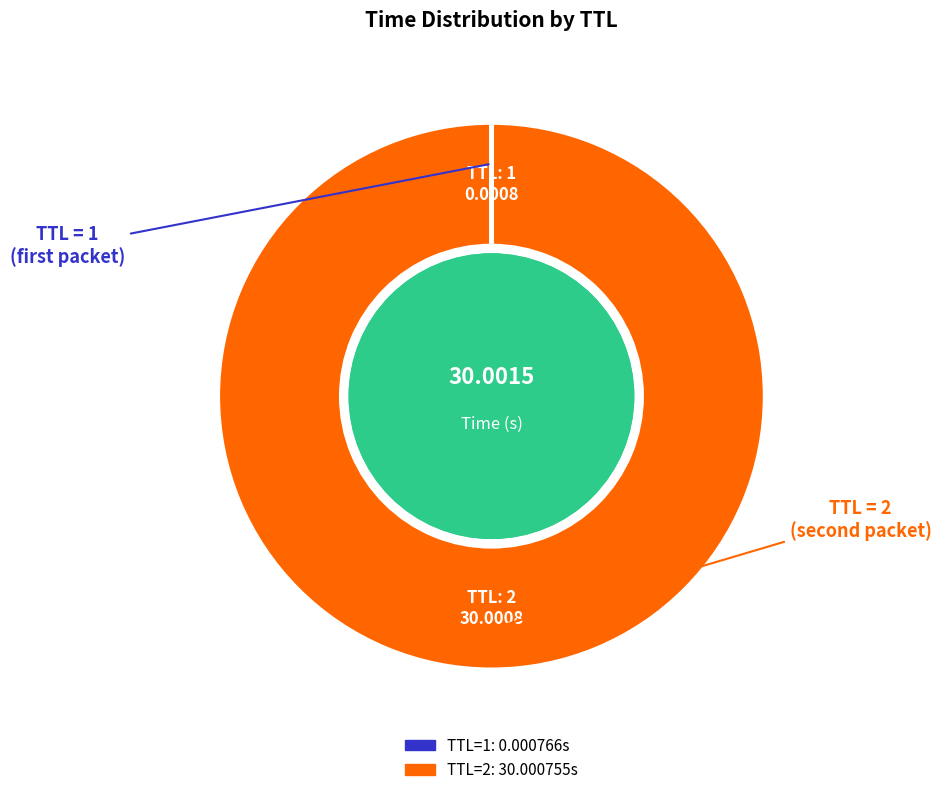

Is there any slice that represents more than half of the pie?

Yes